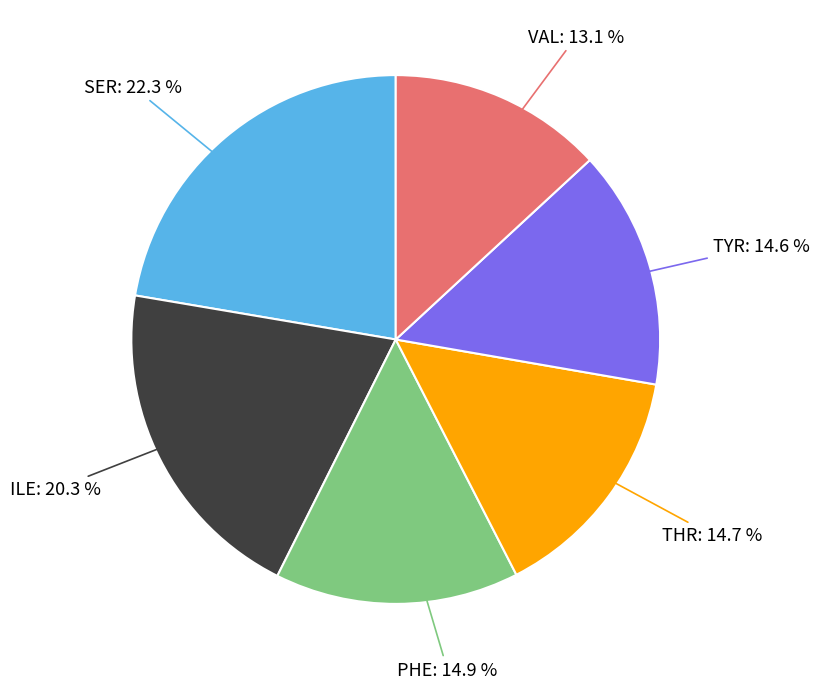

What percentage is the ILE slice, to the nearest percent?

20%